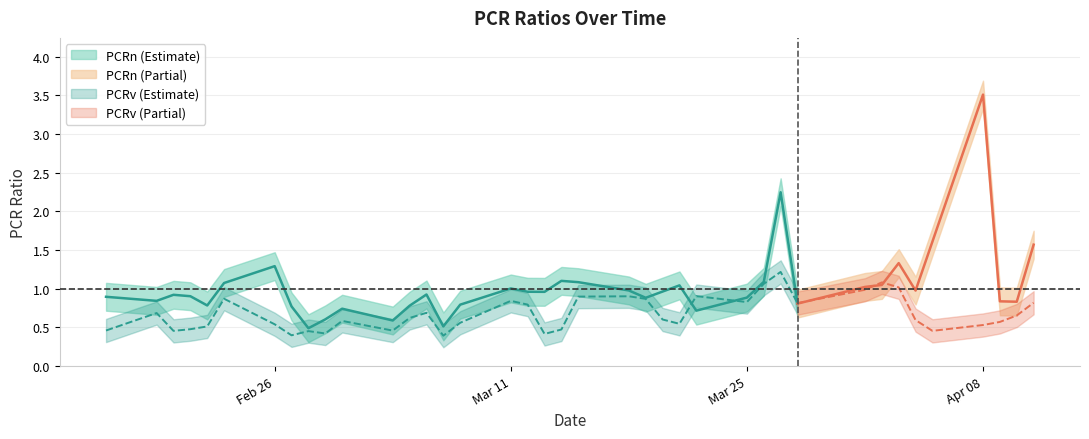

Is it true that PCRv equals 1.3 at 2024-03-25?

False